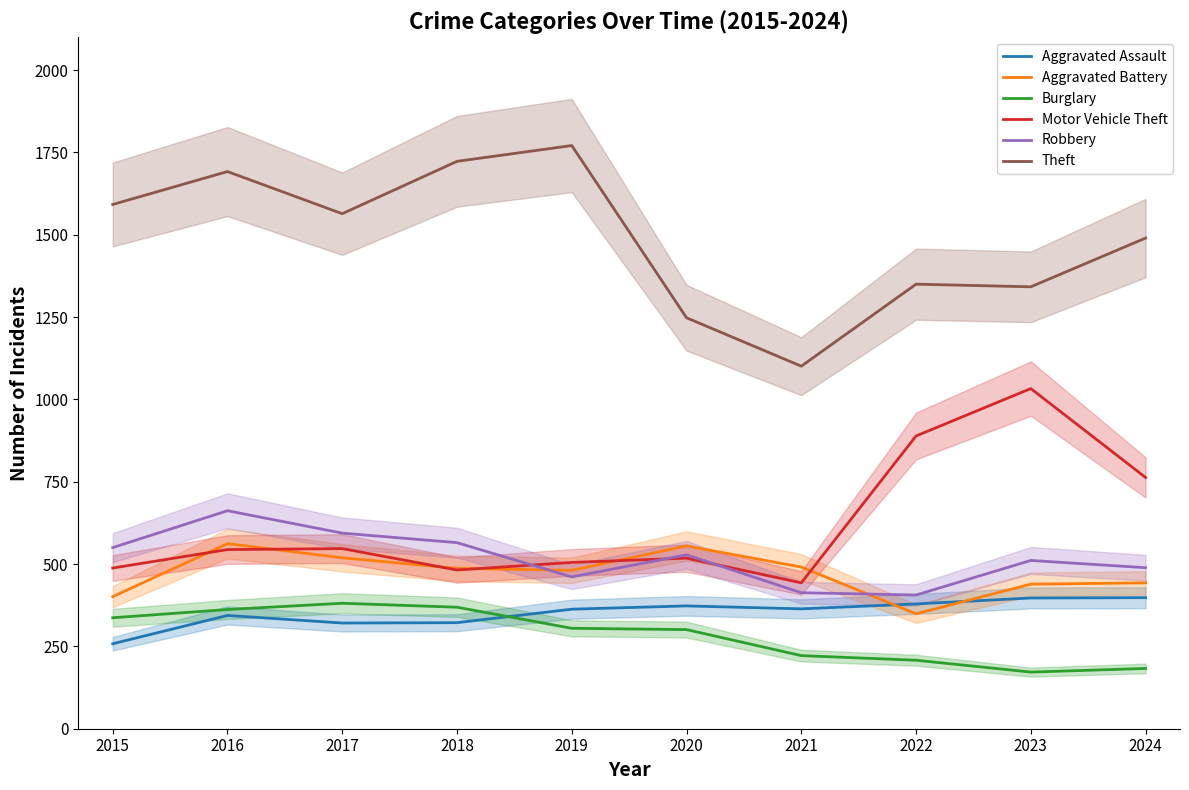

Reading left to right, list all the values displayed in this chart.

Aggravated Assault: 2015=258	2016=344	2017=321	2018=322	2019=363	2020=373	2021=364	2022=379	2023=397	2024=398
Aggravated Battery: 2015=401	2016=562	2017=519	2018=487	2019=481	2020=555	2021=491	2022=349	2023=439	2024=443
Burglary: 2015=337	2016=362	2017=381	2018=369	2019=305	2020=301	2021=222	2022=208	2023=172	2024=183
Motor Vehicle Theft: 2015=488	2016=544	2017=547	2018=482	2019=505	2020=518	2021=443	2022=889	2023=1033	2024=763
Robbery: 2015=550	2016=662	2017=594	2018=565	2019=461	2020=528	2021=413	2022=406	2023=511	2024=489
Theft: 2015=1592	2016=1692	2017=1564	2018=1723	2019=1771	2020=1248	2021=1101	2022=1350	2023=1342	2024=1490